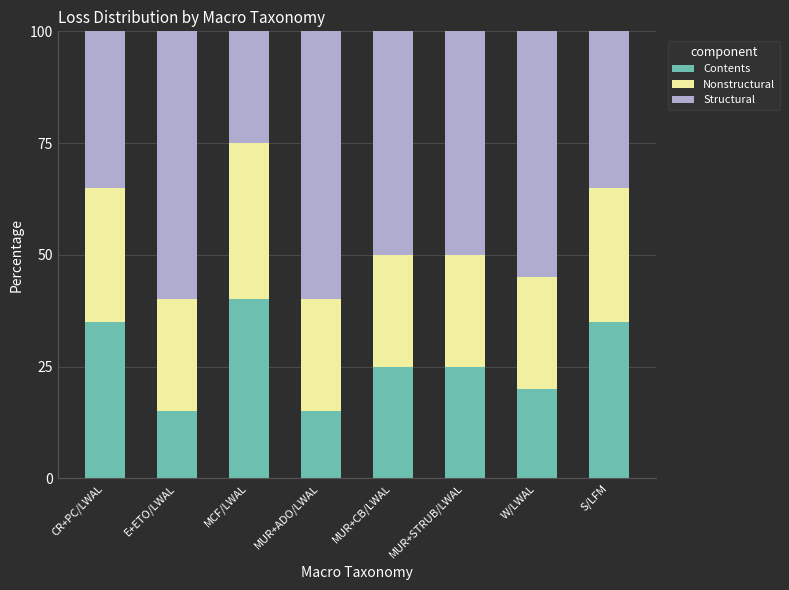

What is the average value of the Contents series?

26